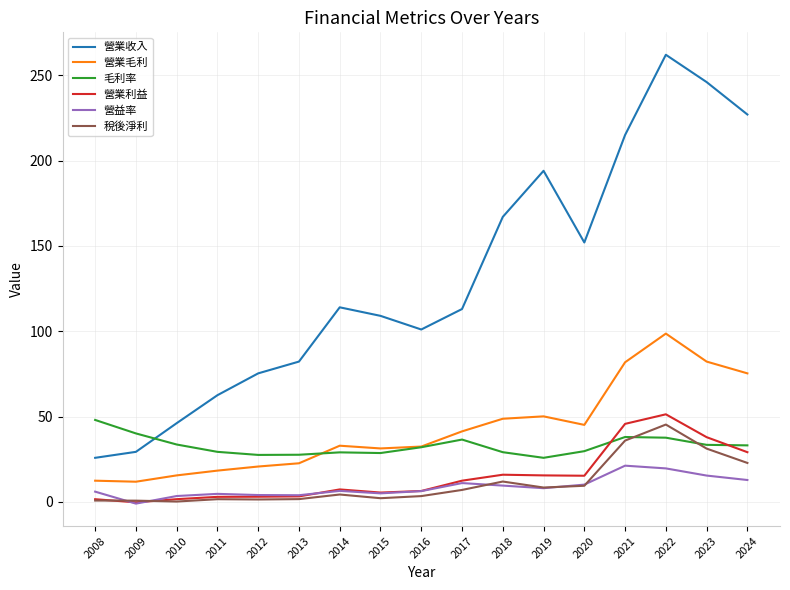

How many lines are shown in the chart?

6